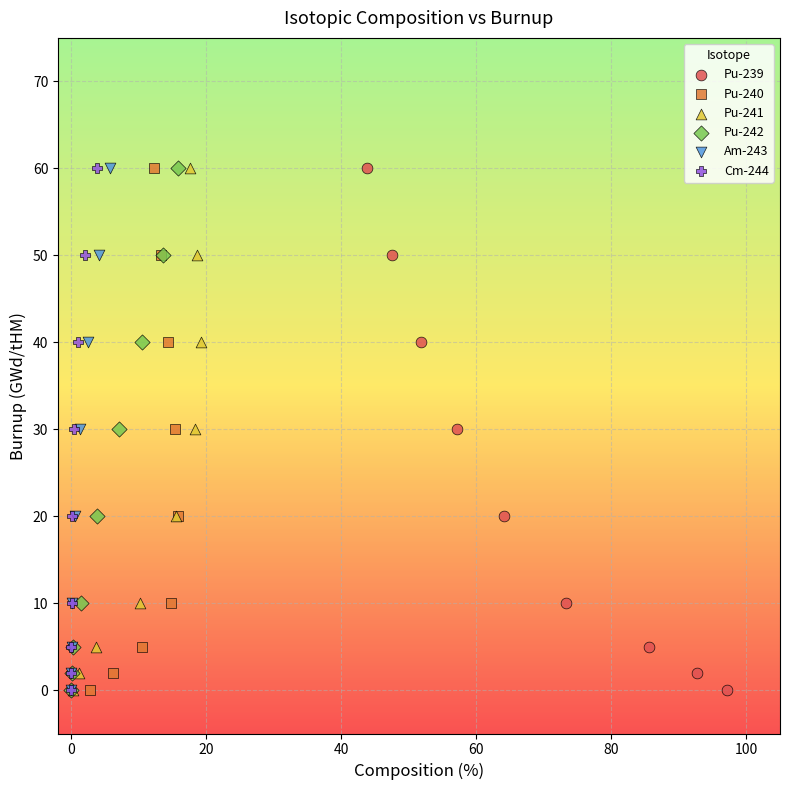

What are all the series names shown in the legend?

Pu-239, Pu-240, Pu-241, Pu-242, Am-243, Cm-244